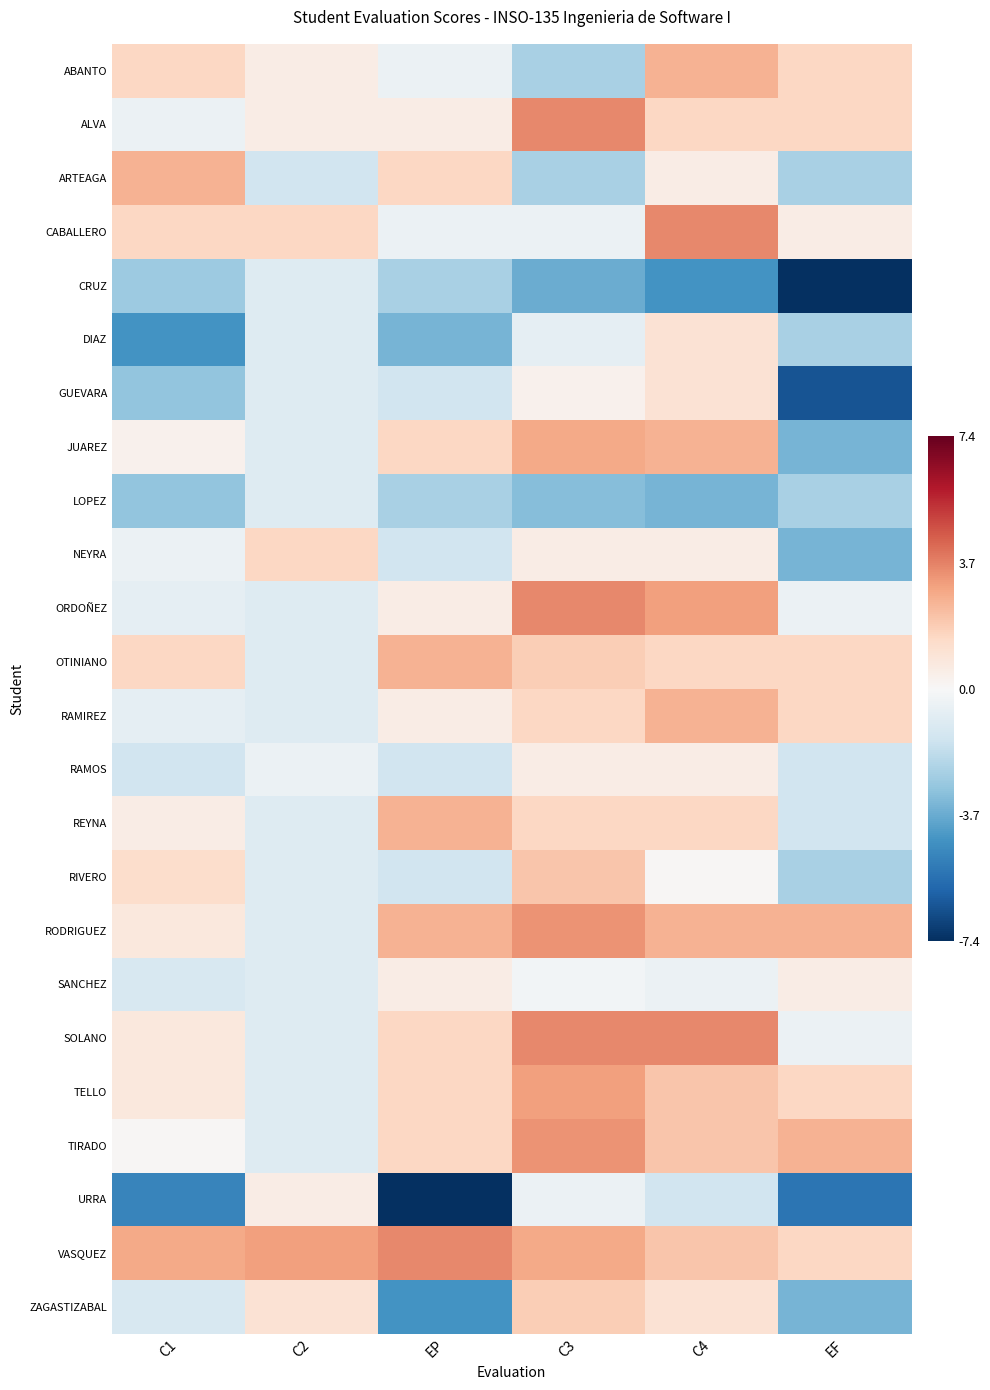

Which series changed the most between C1 and C3?

ARTEAGA